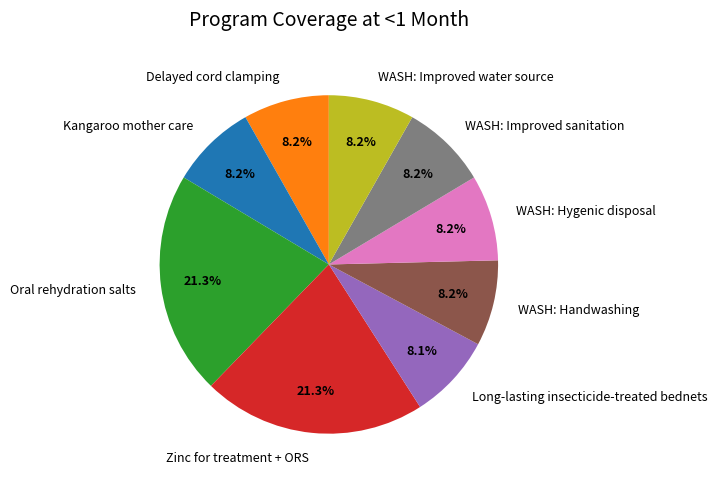

To the nearest percent, what is the difference between the largest and smallest slice percentages?

13%